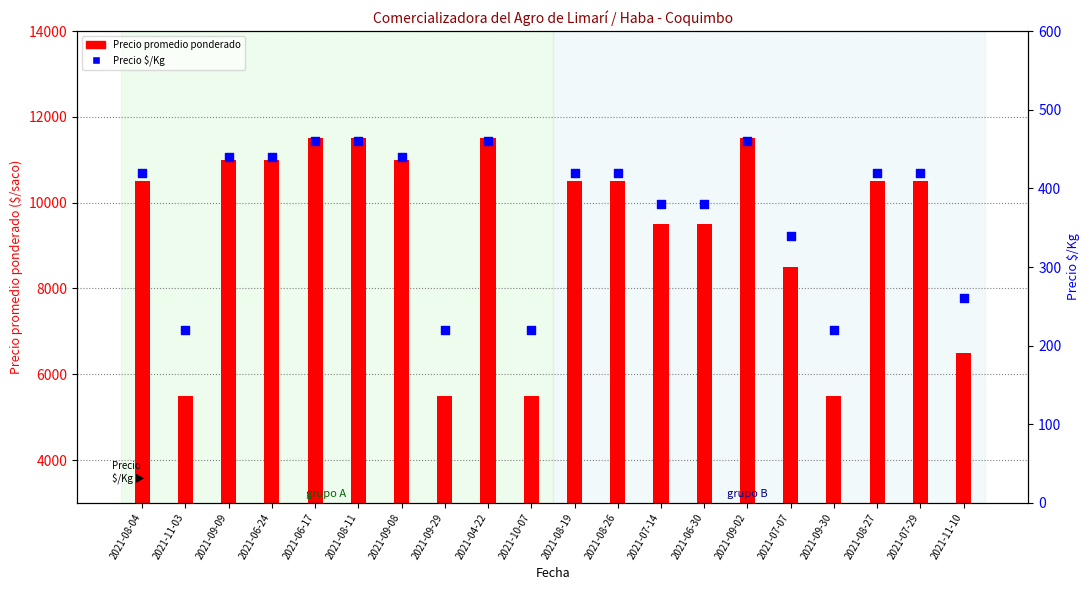

Which series has the largest total across all categories?

Precio promedio ponderado